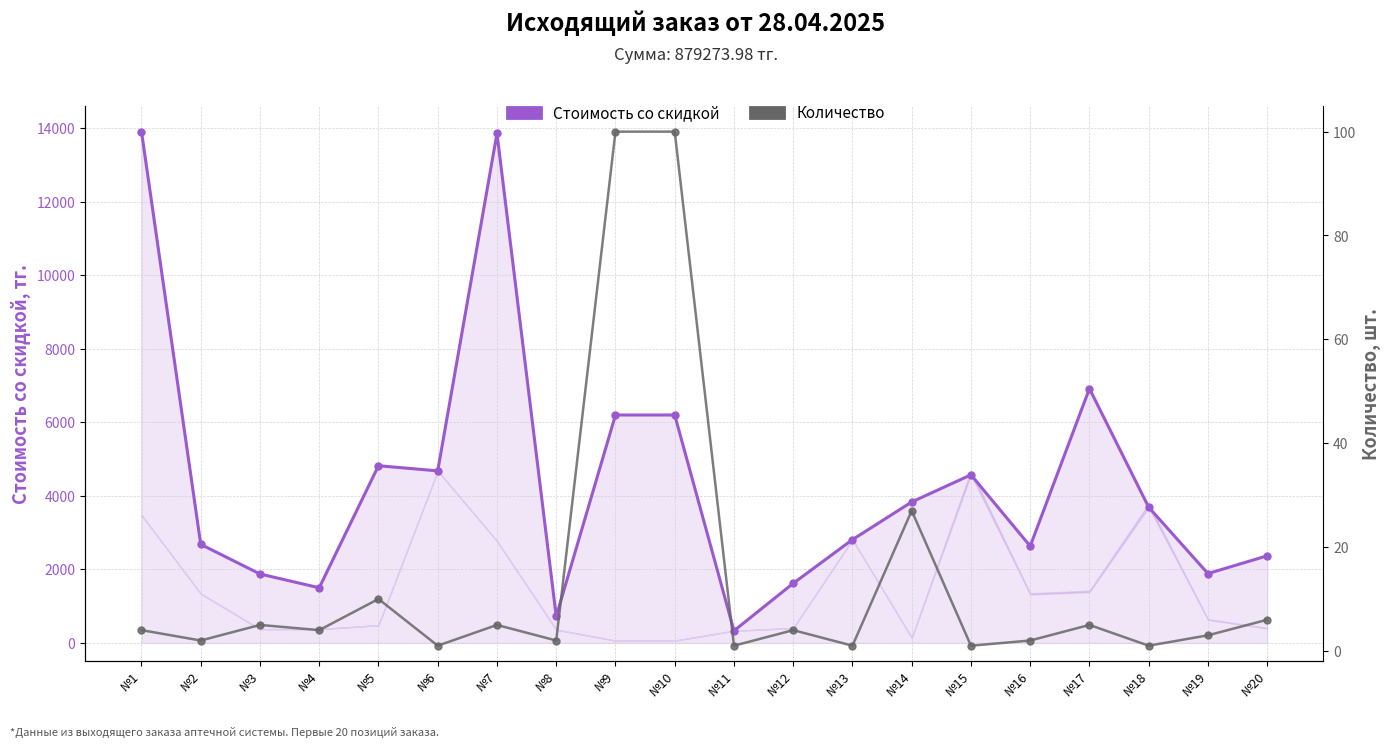

Reading left to right, transcribe all the data shown in this chart.

Стоимость со скидкой: 13912.0	2680.0	1875.0	1500.0	4820.0	4680.0	13860.0	722.0	6200.0	6200.0	330.0	1620.0	2810.0	3834.0	4572.8	2632.5	6917.6	3690.4	1886.6	2369.2
Количество: 4.0	2.0	5.0	4.0	10.0	1.0	5.0	2.0	100.0	100.0	1.0	4.0	1.0	27.0	1.0	2.0	5.0	1.0	3.0	6.0